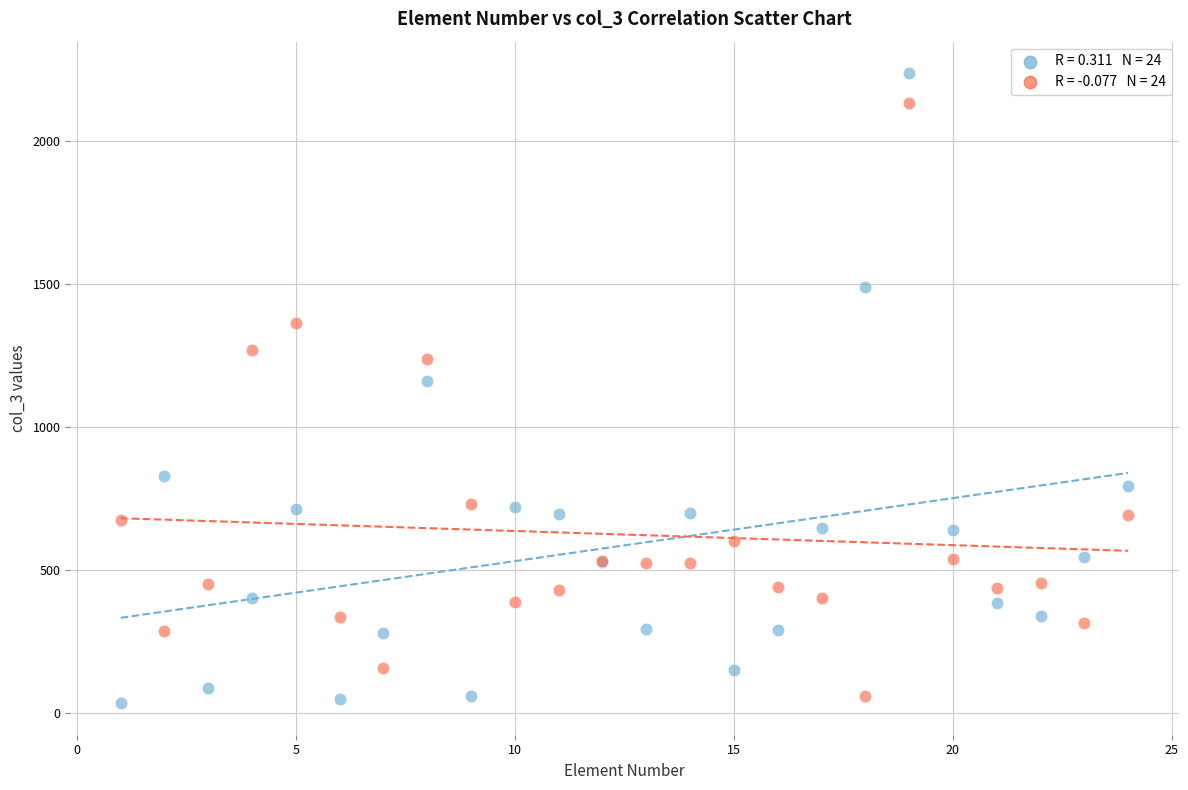

Across all series, what Y value is closest to 1136?

1161.6